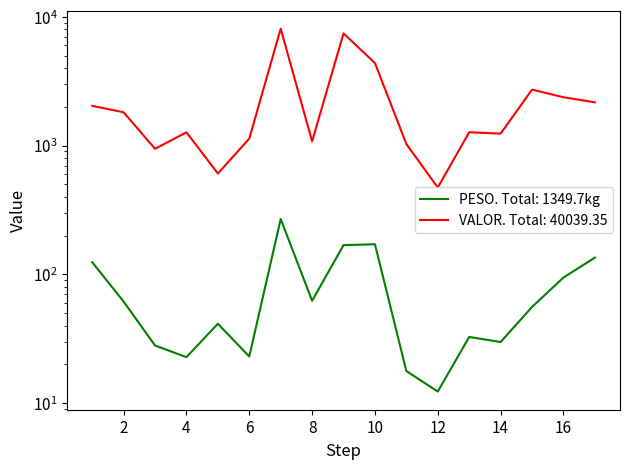

Where does the VALOR series first go above 1269?

1